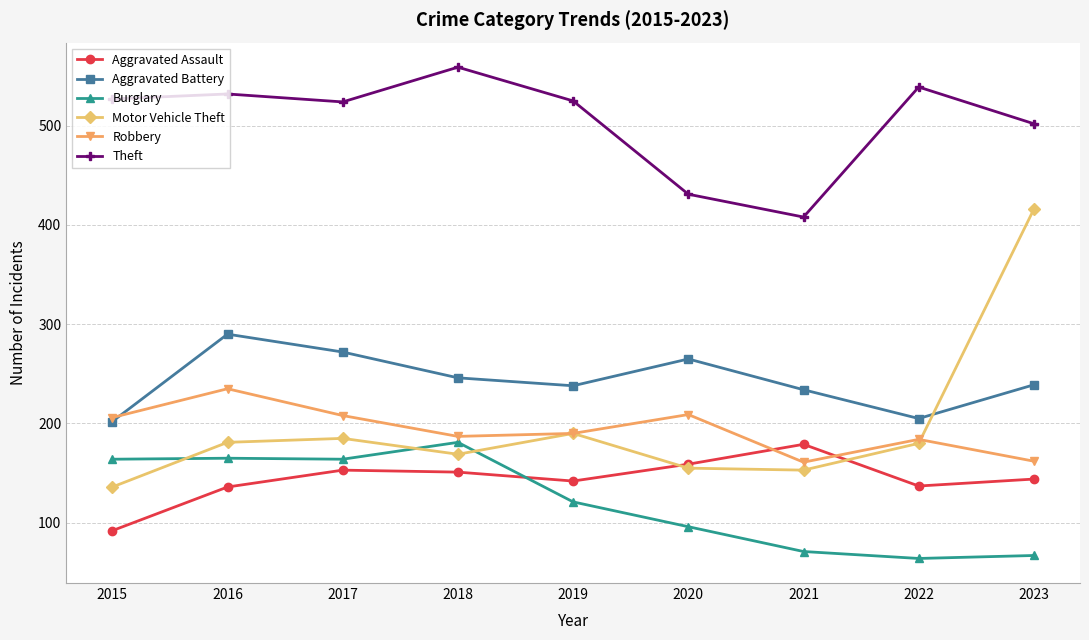

Which series has the largest range (max minus min)?

Motor Vehicle Theft